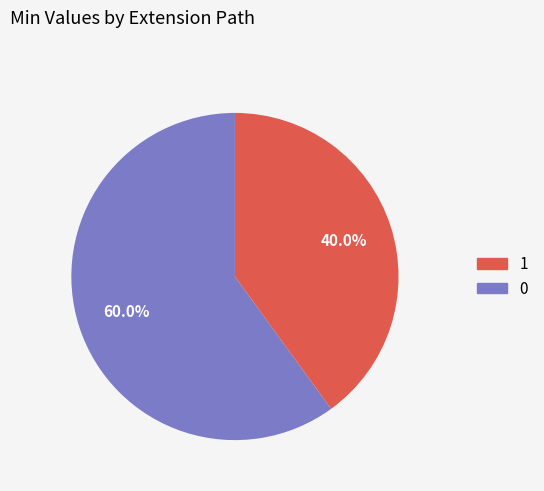

How many slices are in this pie chart?

2